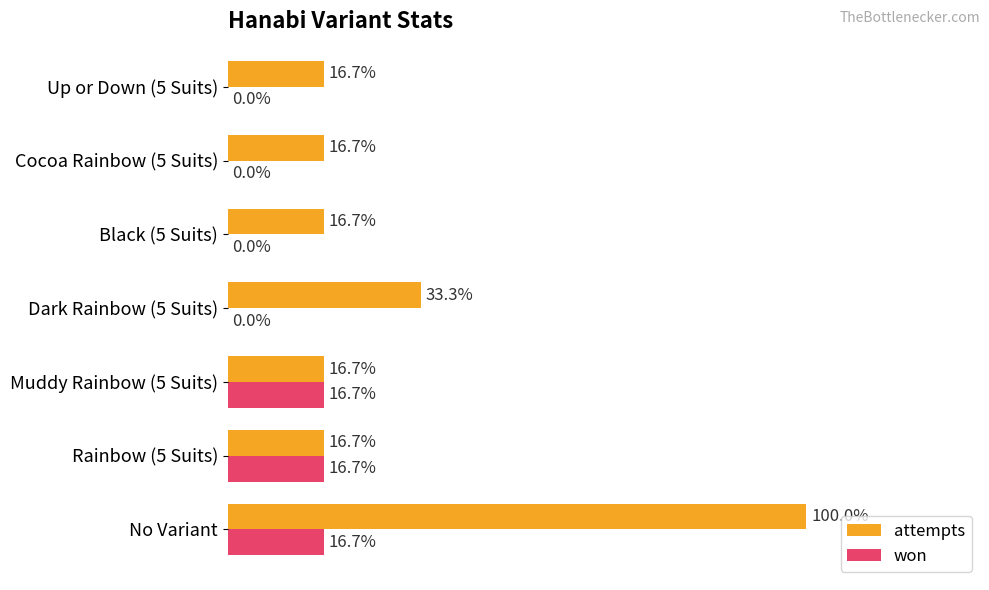

What are all the series names shown in the legend?

attempts, won